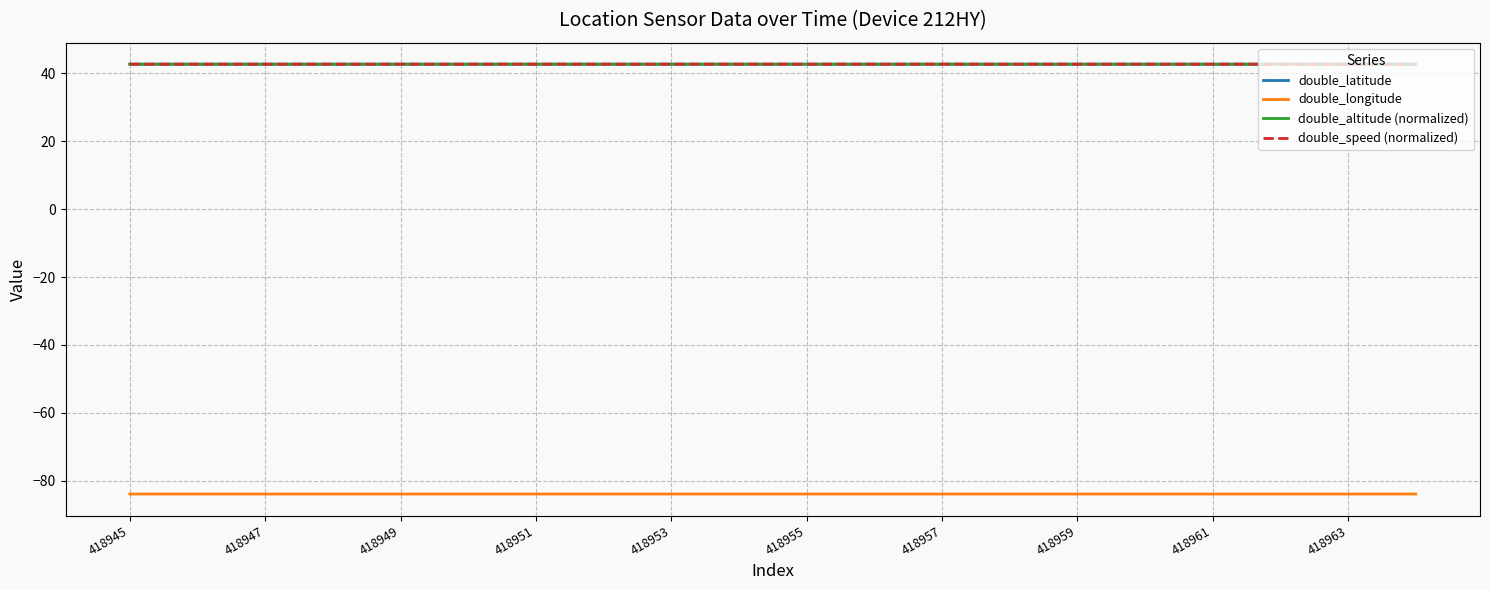

True or false: double_longitude and double_altitude (normalized) cross at least once.

False